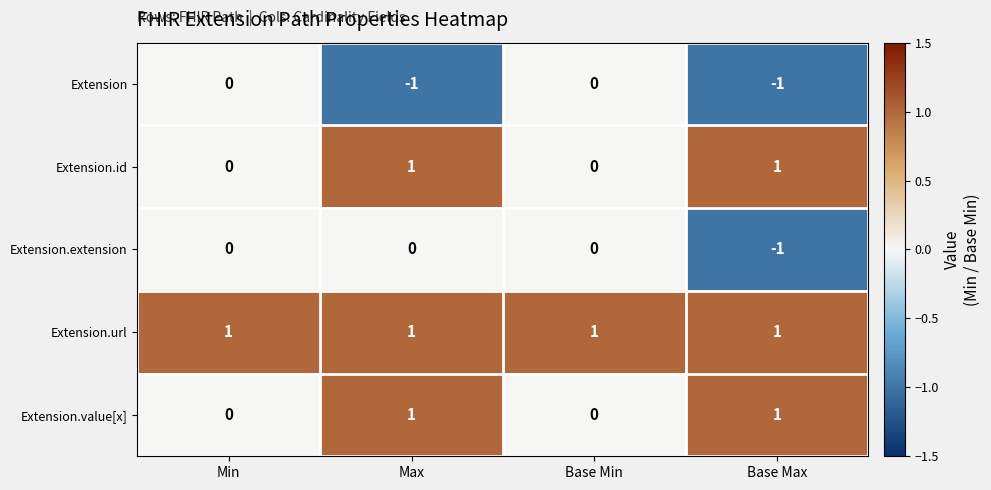

Reading left to right, what are all the values shown in this chart?

Extension: 0	-1	0	-1
Extension.id: 0	1	0	1
Extension.extension: 0	0	0	-1
Extension.url: 1	1	1	1
Extension.value[x]: 0	1	0	1